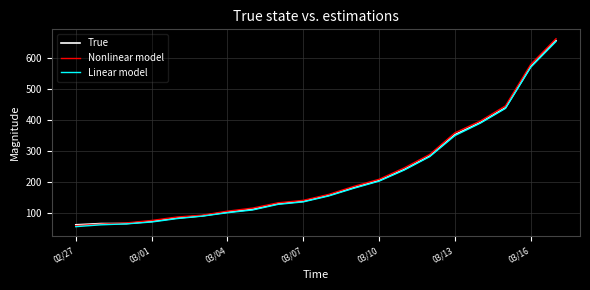

Which series has the widest spread of values?

Nonlinear model